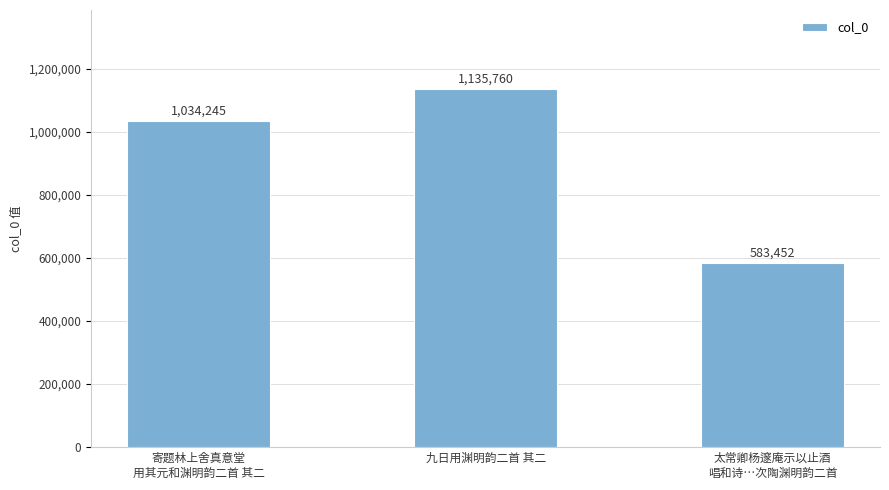

At which category does the chart reach its peak across all series?

九日用渊明韵二首 其二